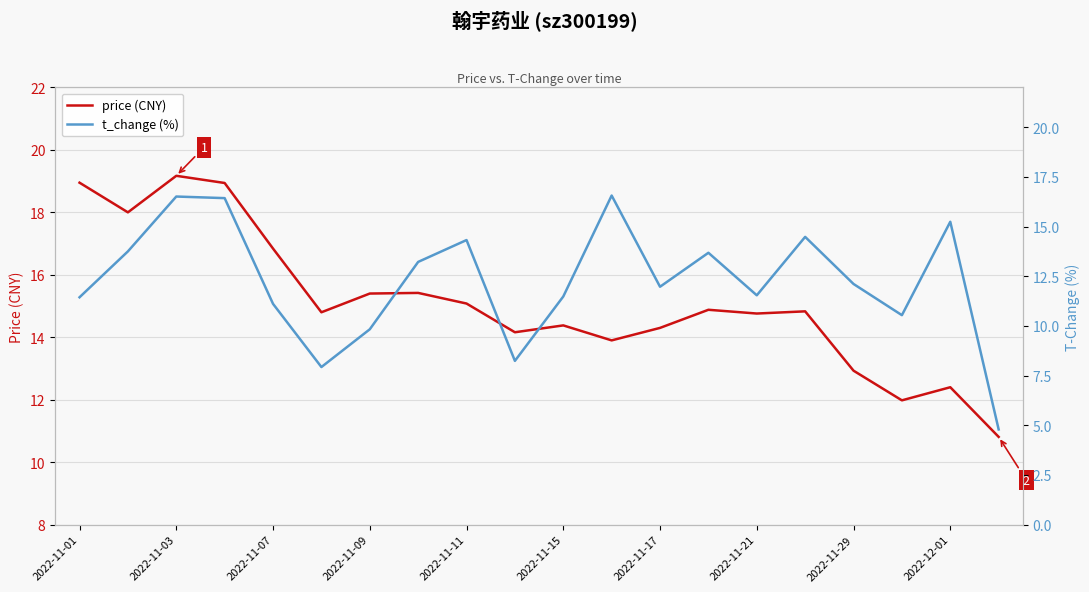

Between 2022-11-01 and 17, which series saw the biggest shift?

price (CNY)